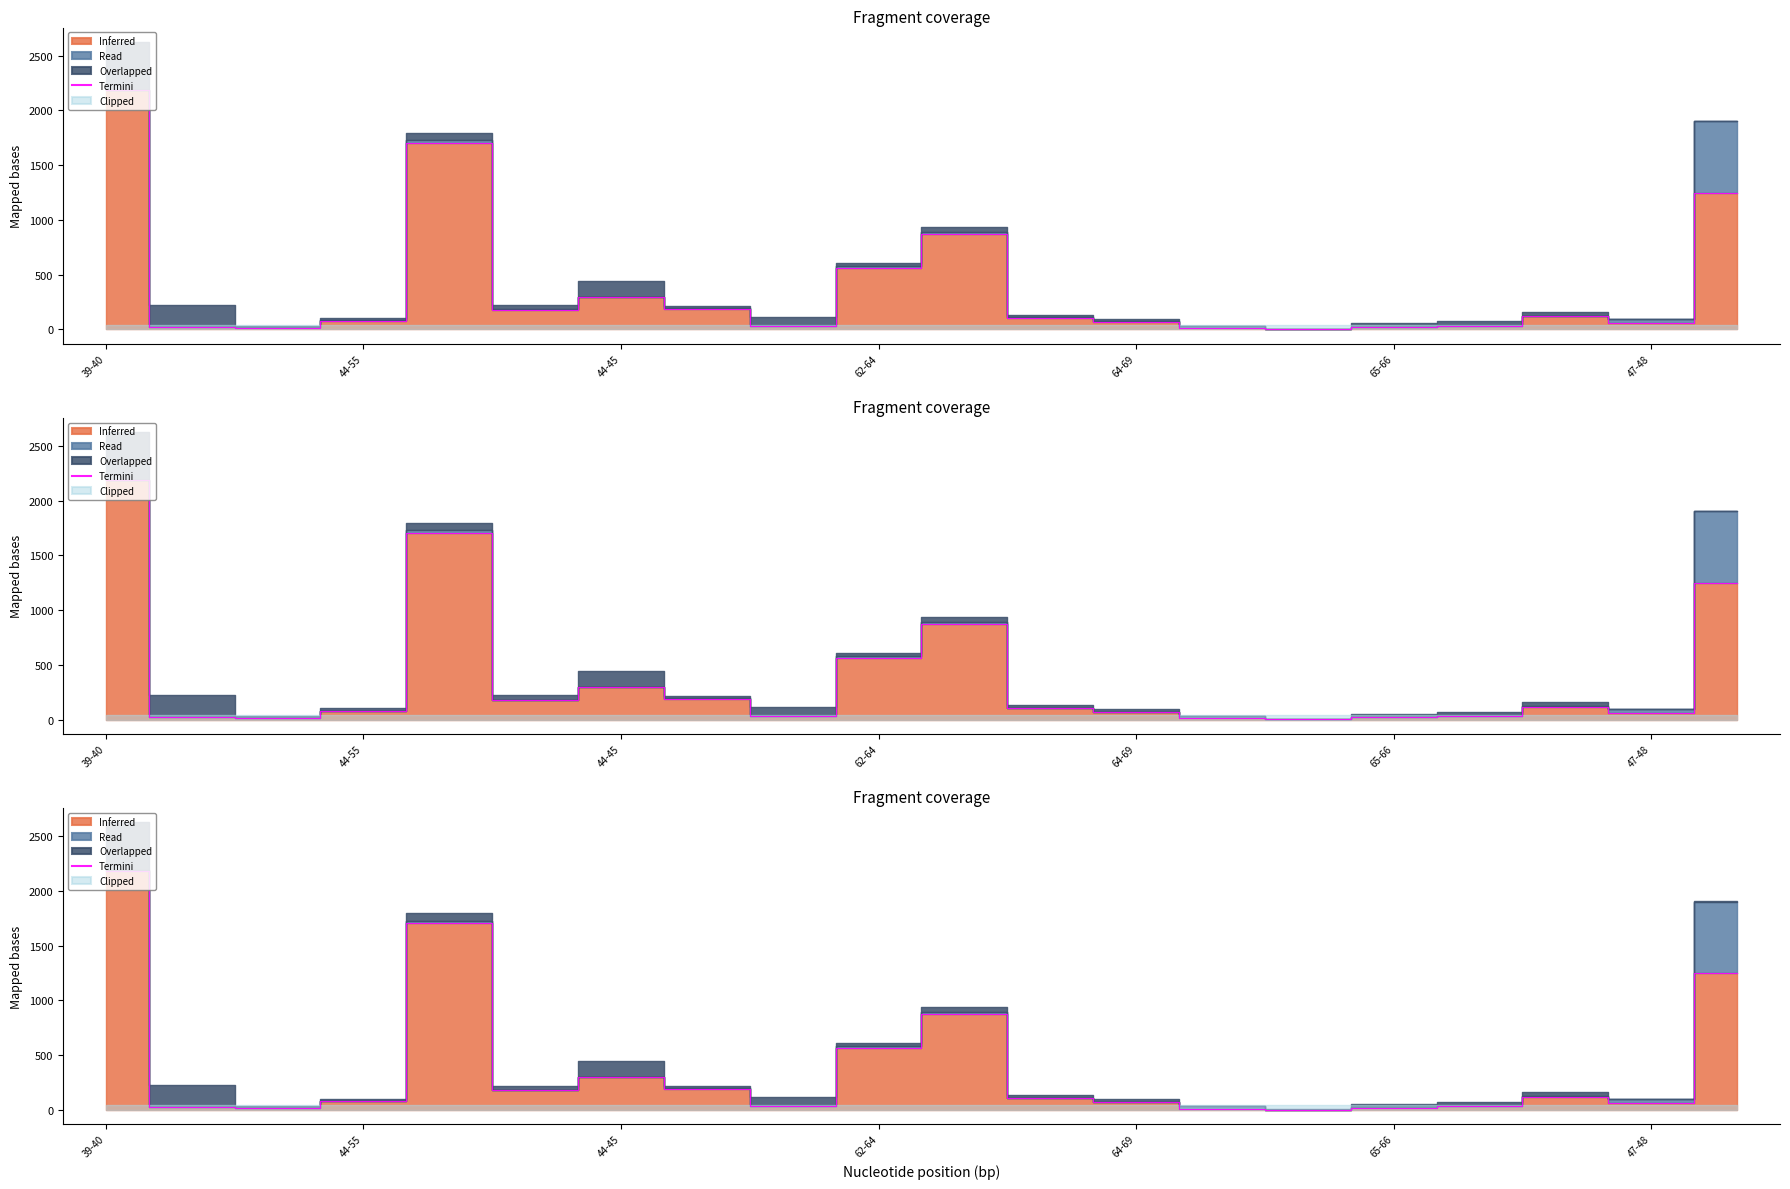

How many lines are shown in the chart?

1